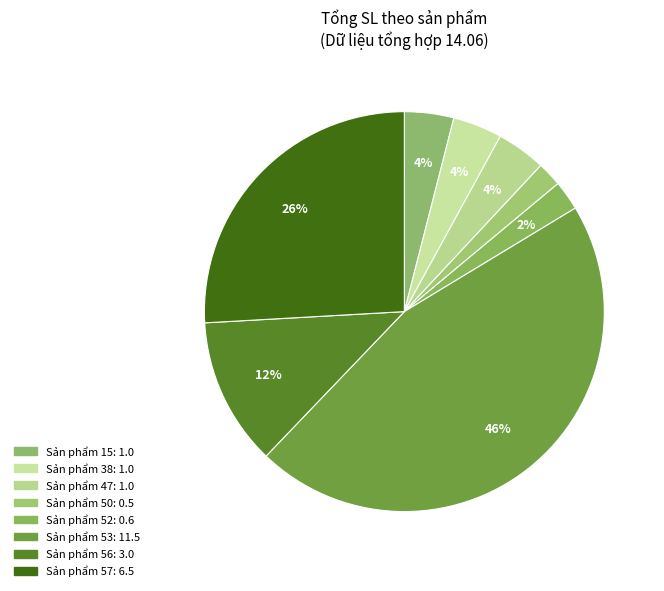

How many slices are in this pie chart?

8